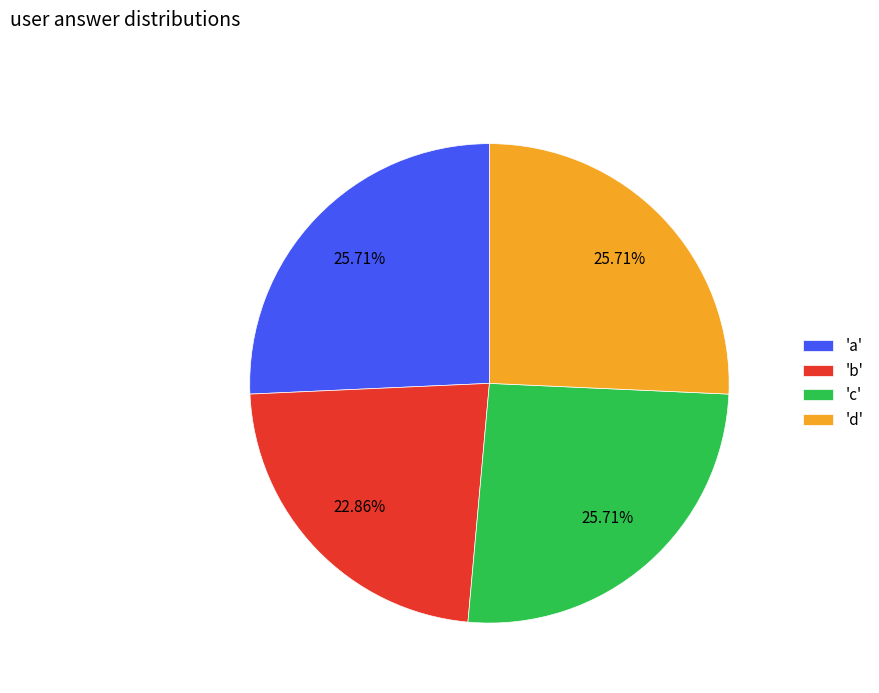

Combined, do 'd' and 'a' account for over 50%?

Yes